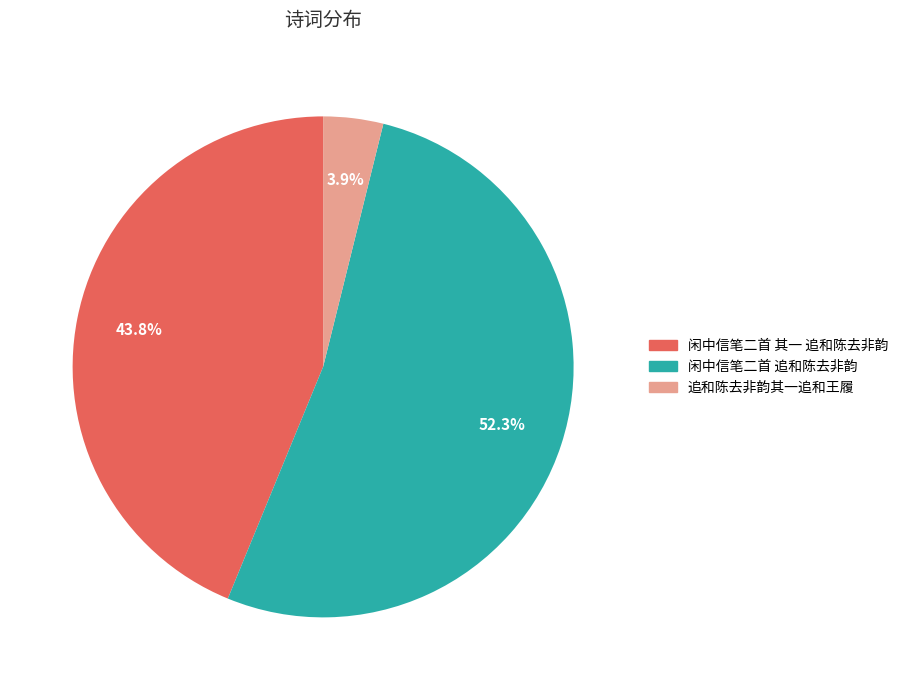

Is there any slice that represents more than half of the pie?

Yes